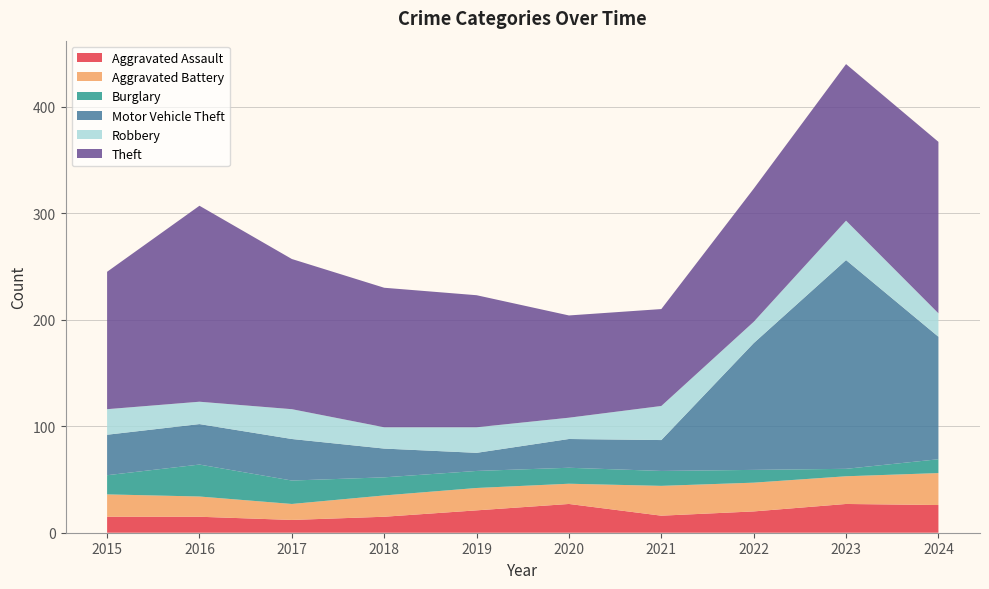

Reading left to right, list all the values displayed in this chart.

Aggravated Assault: 2015=15	2016=15	2017=12	2018=15	2019=21	2020=27	2021=16	2022=20	2023=27	2024=26
Aggravated Battery: 2015=21	2016=19	2017=15	2018=20	2019=21	2020=19	2021=28	2022=27	2023=26	2024=30
Burglary: 2015=18	2016=30	2017=22	2018=17	2019=16	2020=15	2021=14	2022=12	2023=7	2024=13
Motor Vehicle Theft: 2015=38	2016=38	2017=39	2018=27	2019=17	2020=27	2021=29	2022=119	2023=196	2024=115
Robbery: 2015=24	2016=21	2017=28	2018=20	2019=24	2020=20	2021=32	2022=20	2023=37	2024=22
Theft: 2015=129	2016=184	2017=141	2018=131	2019=124	2020=96	2021=91	2022=125	2023=147	2024=161